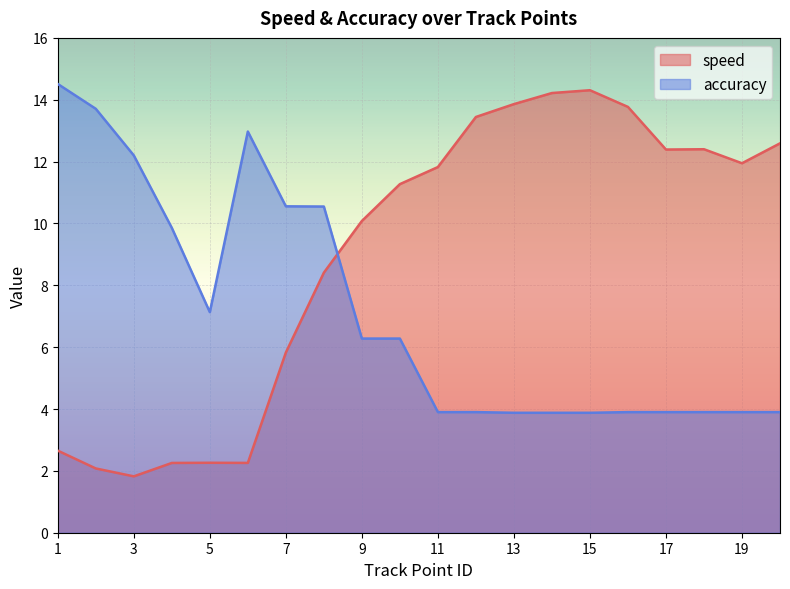

At which category is the sum across all series the highest?

8